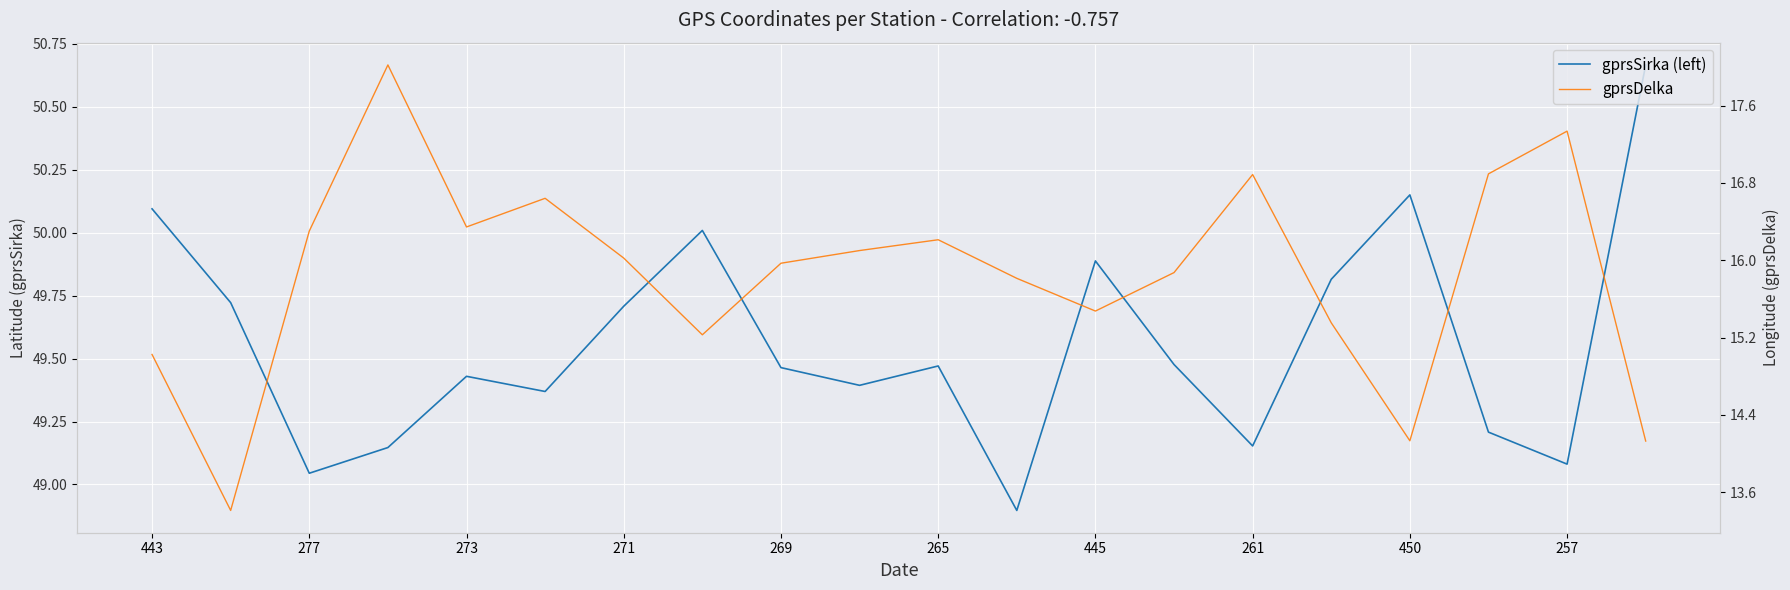

What position from the right is 13?

7